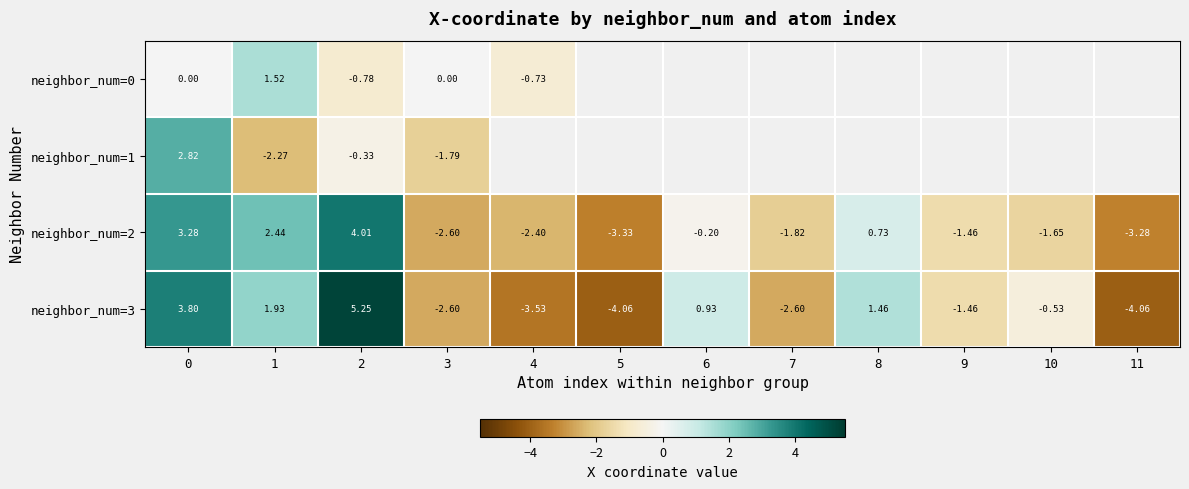

Is the value of neighbor_num=0 at 0 greater than the value of neighbor_num=3 at 2?

No